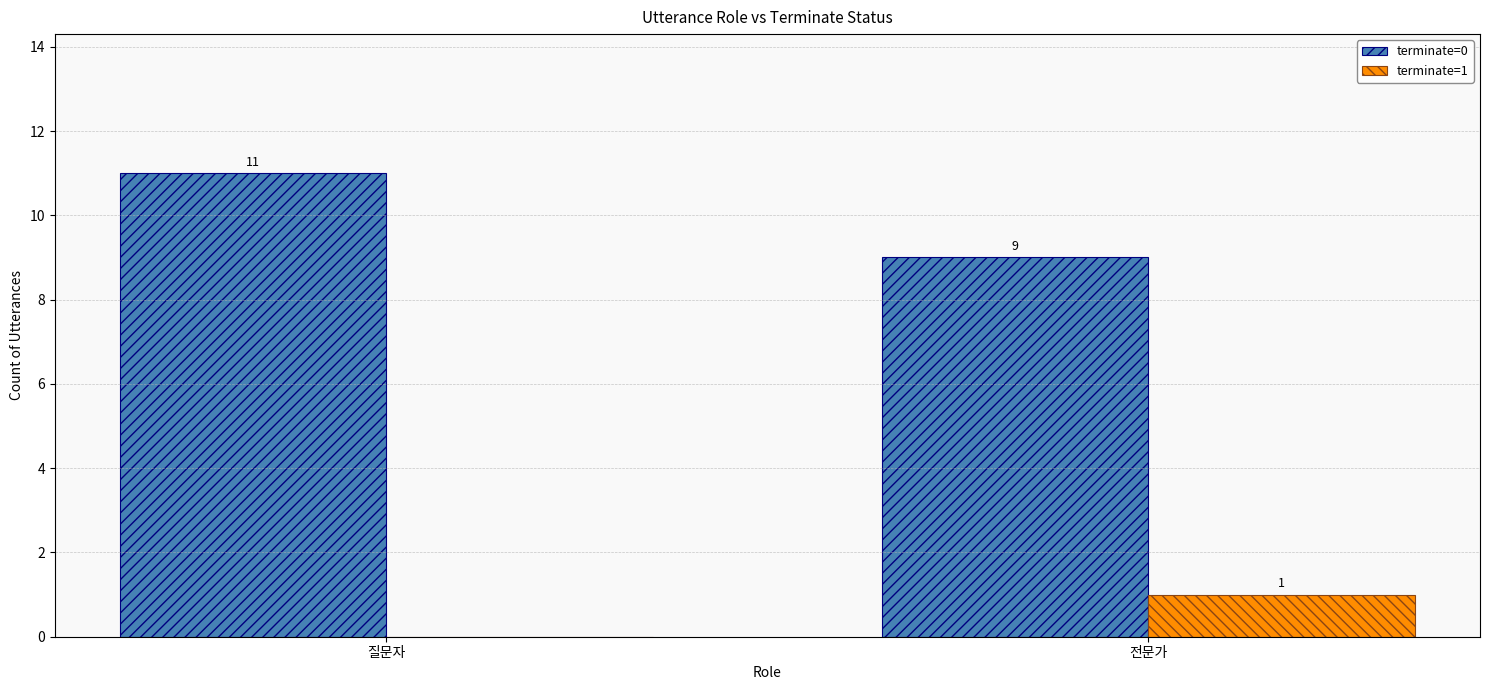

Reading left to right, what are all the values shown in this chart?

terminate=0: 11	9
terminate=1: 0	1